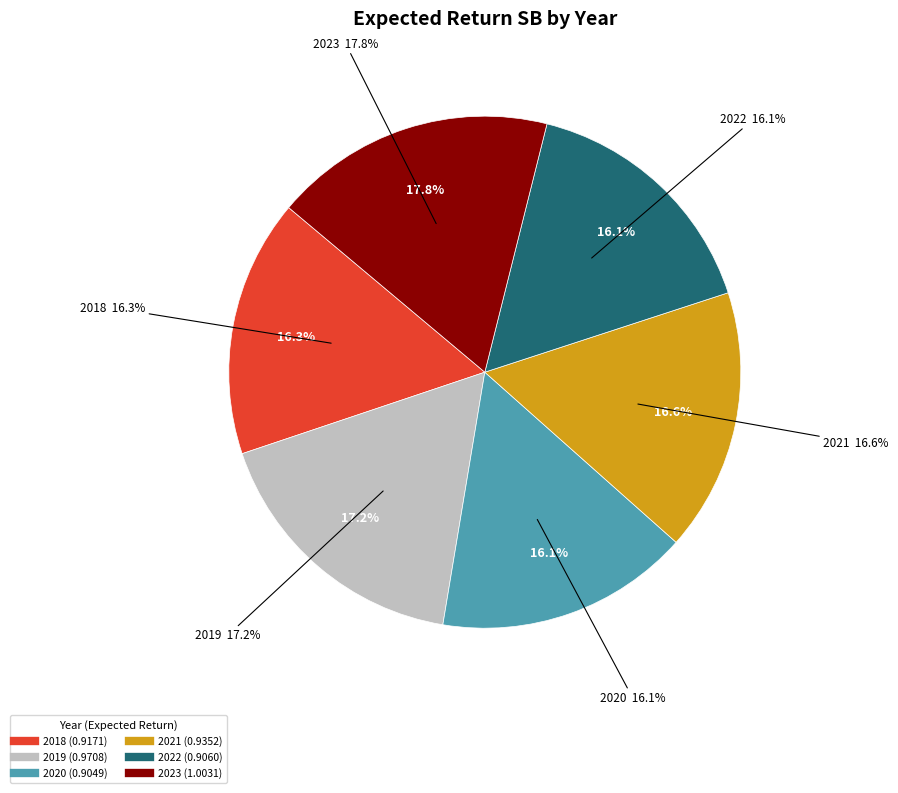

To the nearest percent, what is the average slice percentage?

17%